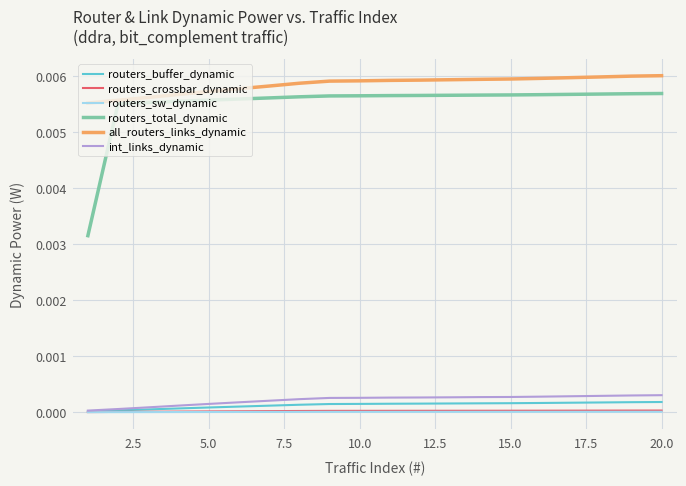

Which series has the widest spread of values?

routers_total_dynamic